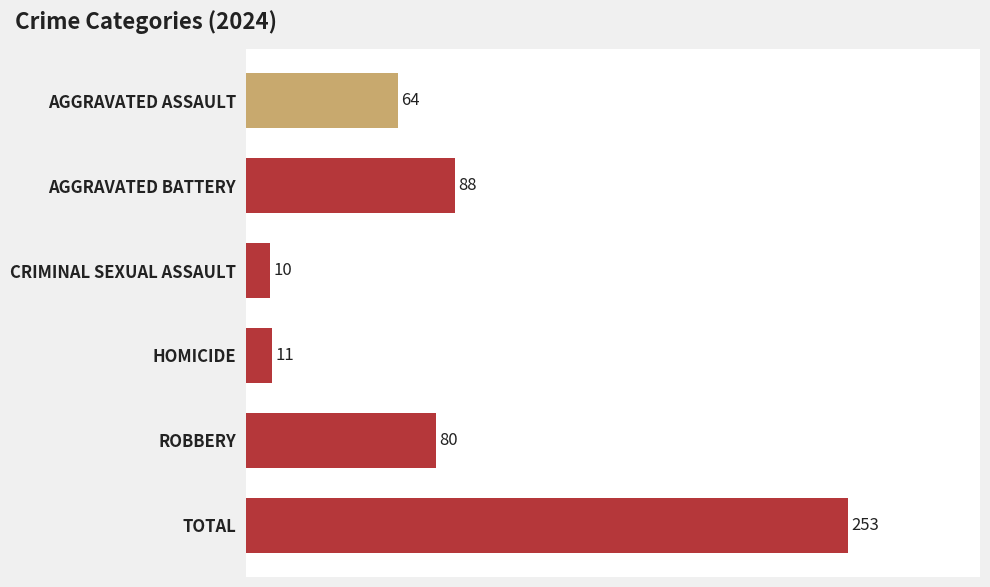

True or false: the data shows 10 at CRIMINAL SEXUAL ASSAULT.

True